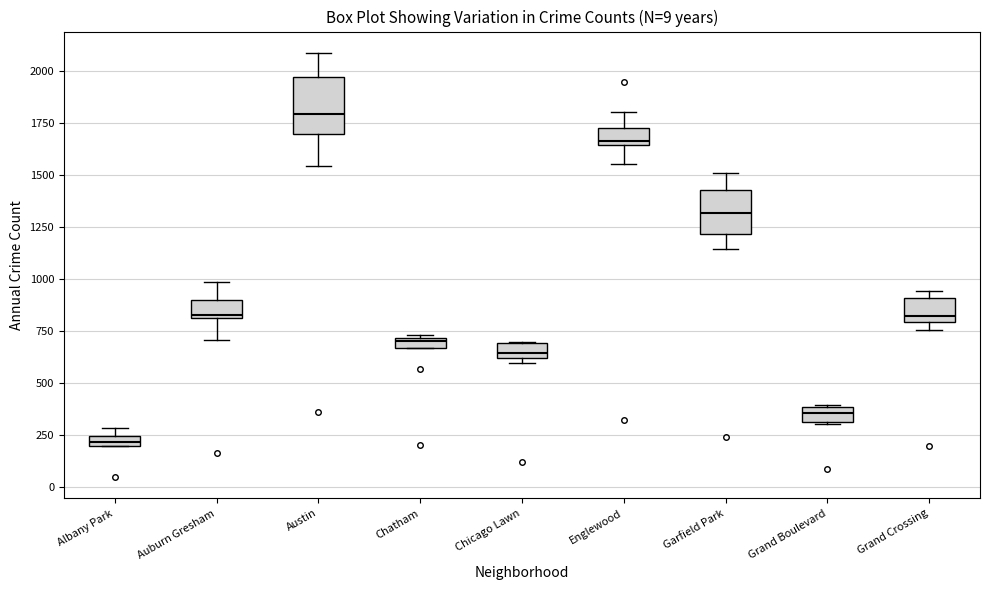

Which box's median line is the lowest?

Albany Park